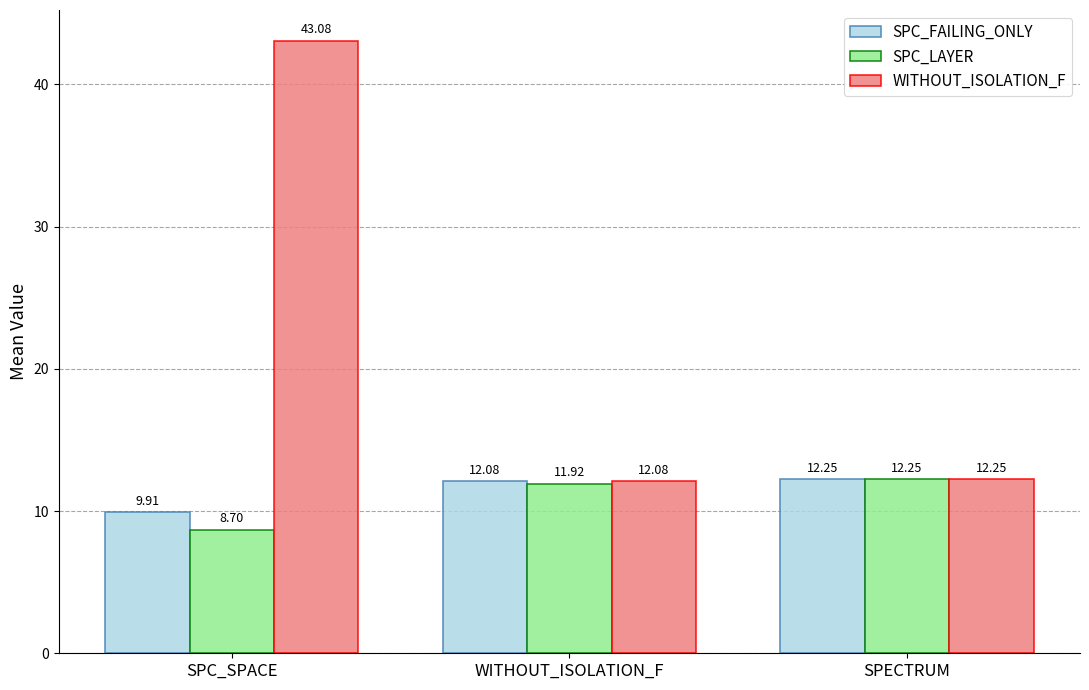

What is the average value of the WITHOUT_ISOLATION_F series?

22.5